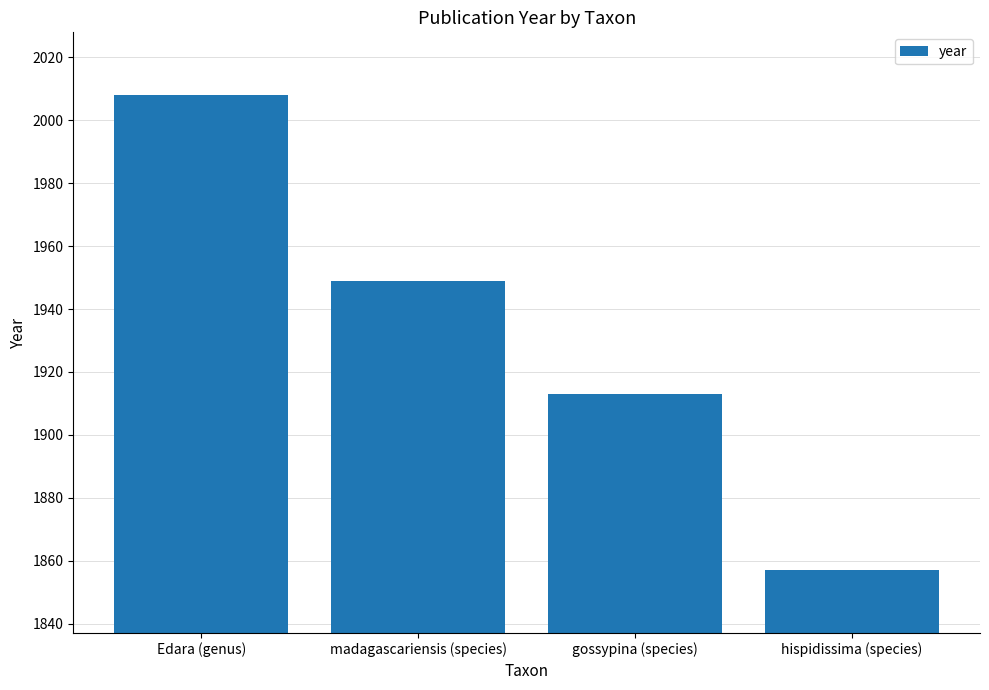

What is the average value?

1932